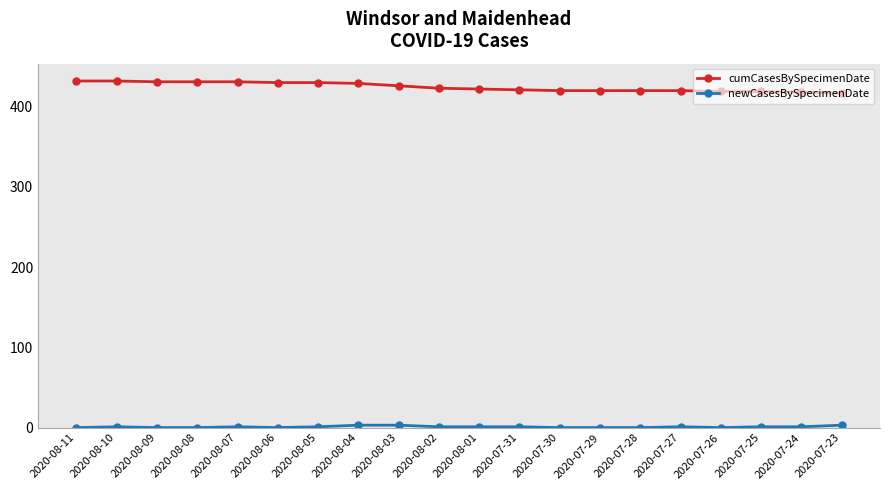

At how many categories does at least one series exceed 242?

20